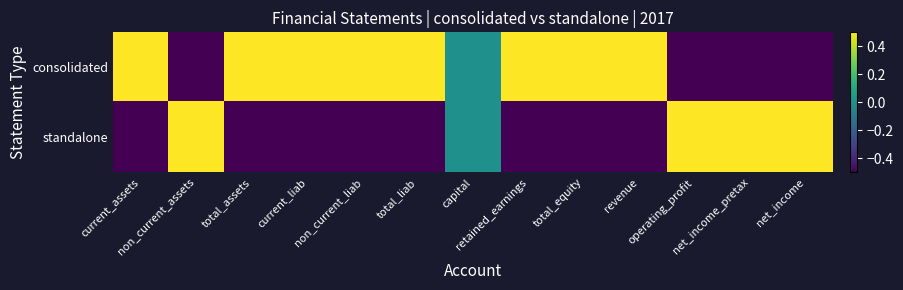

How many data points does each series have?

13